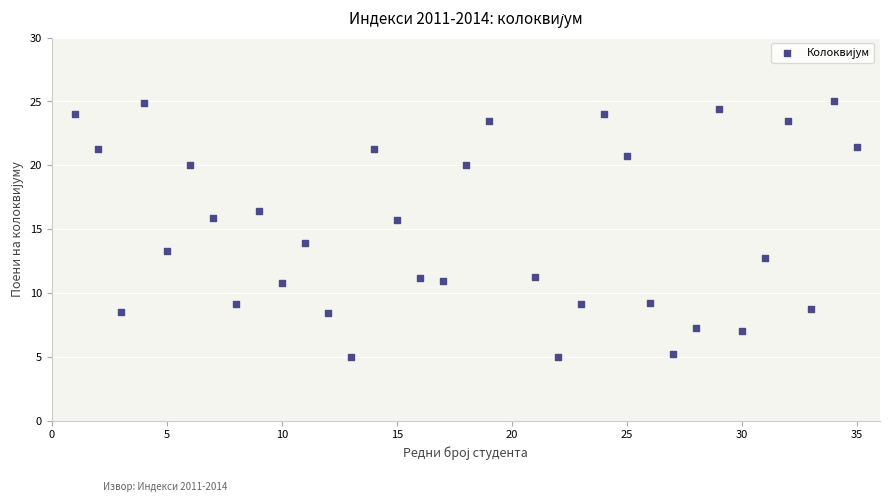

What is the range of X values (max minus min)?

34.0